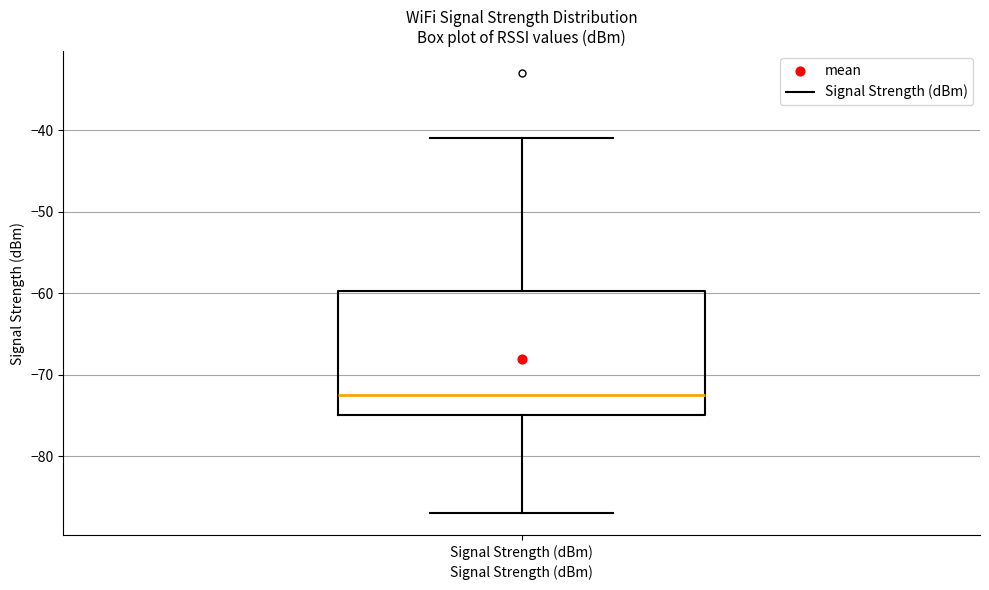

Transcribe this box plot: give where the median line is, the range the box spans, and where the two whiskers end, as read against the y-axis. The values are not printed on the chart, so give them approximately, as read against the axis.

median -72, box -75 to -60, whiskers -87 to -41